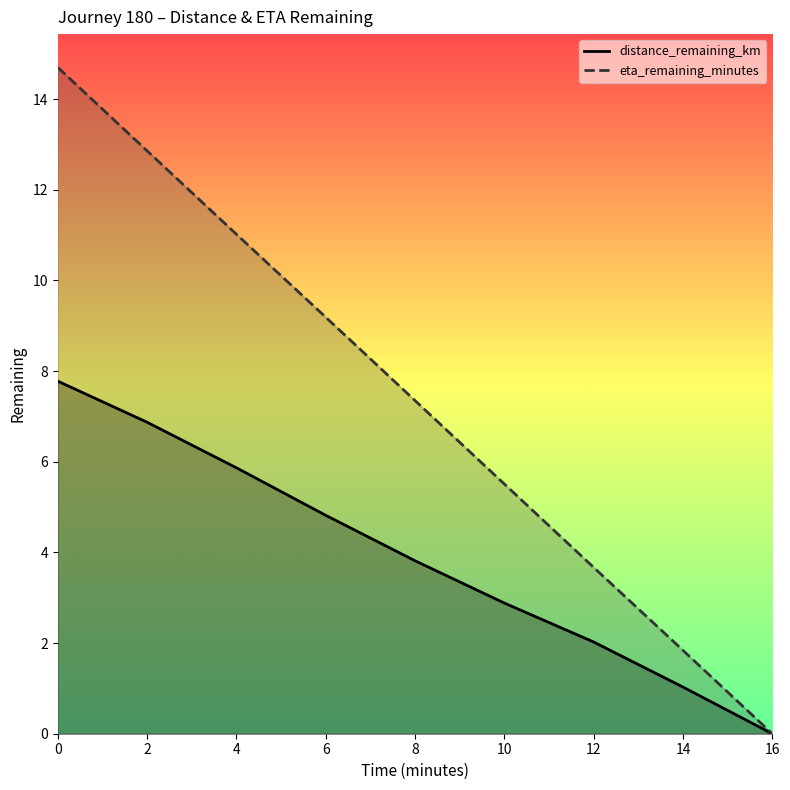

True or false: eta_remaining_minutes has more than 0 interior local peaks.

False